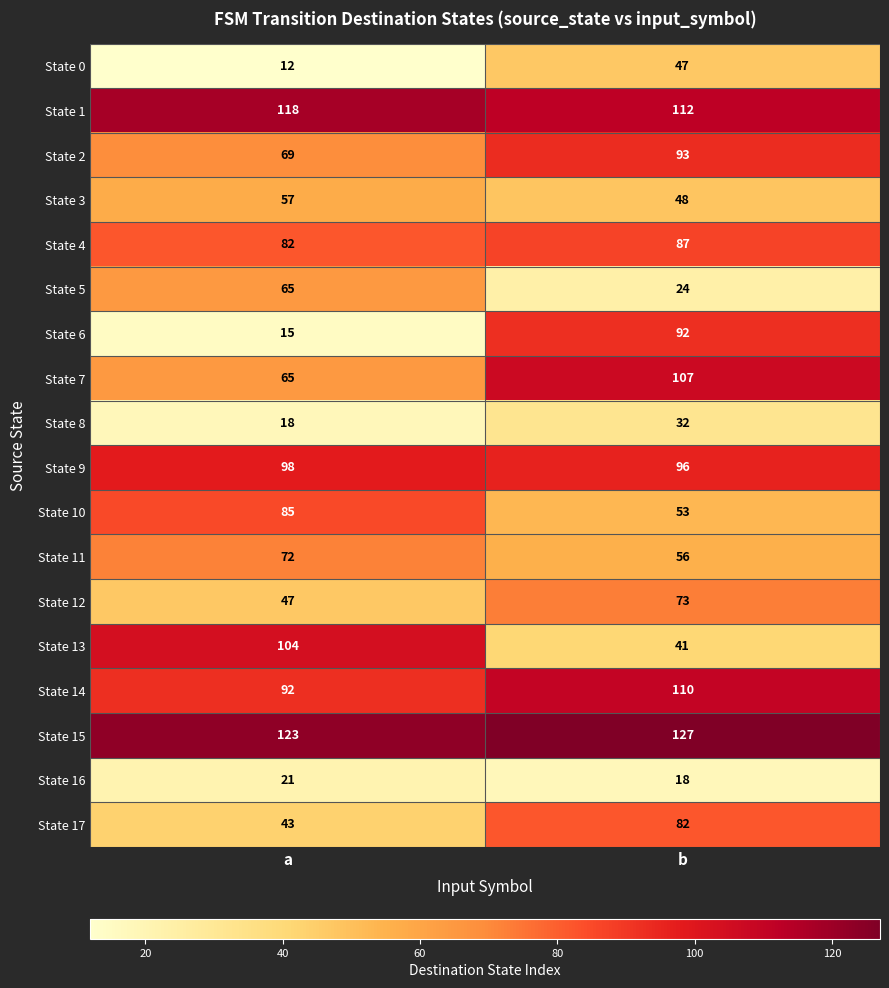

True or false: State 0 has a value of 18 at b.

False